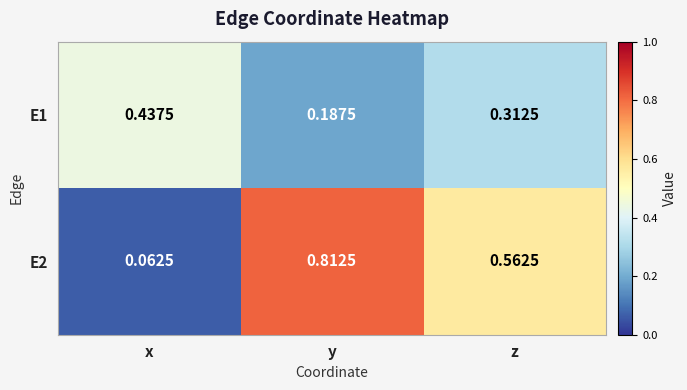

At which label is E1 closest to 0?

y